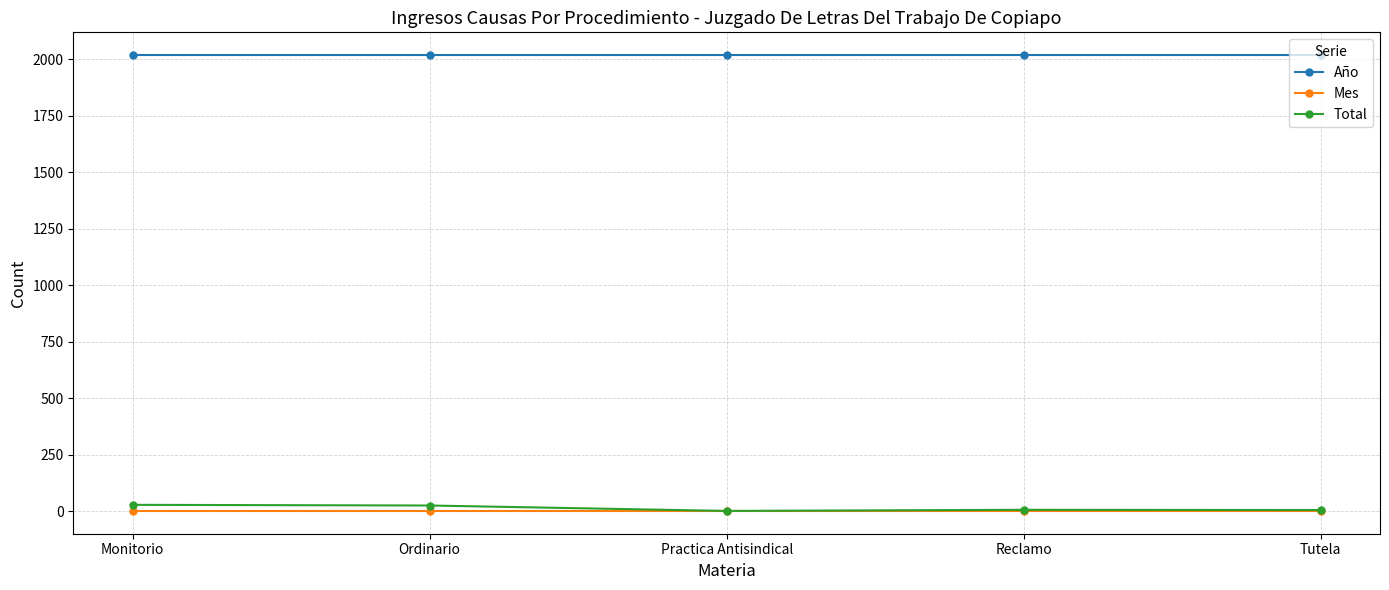

What is the difference between the second highest and minimum values in the Total series?

24